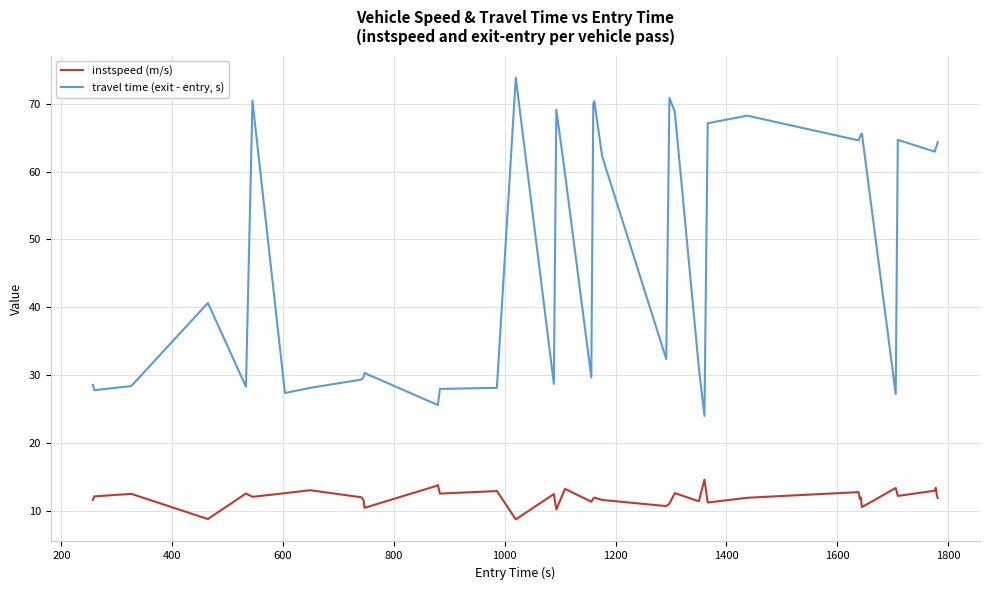

Rank the series by their average value, from highest to lowest.

travel time (exit - entry, s), instspeed (m/s)